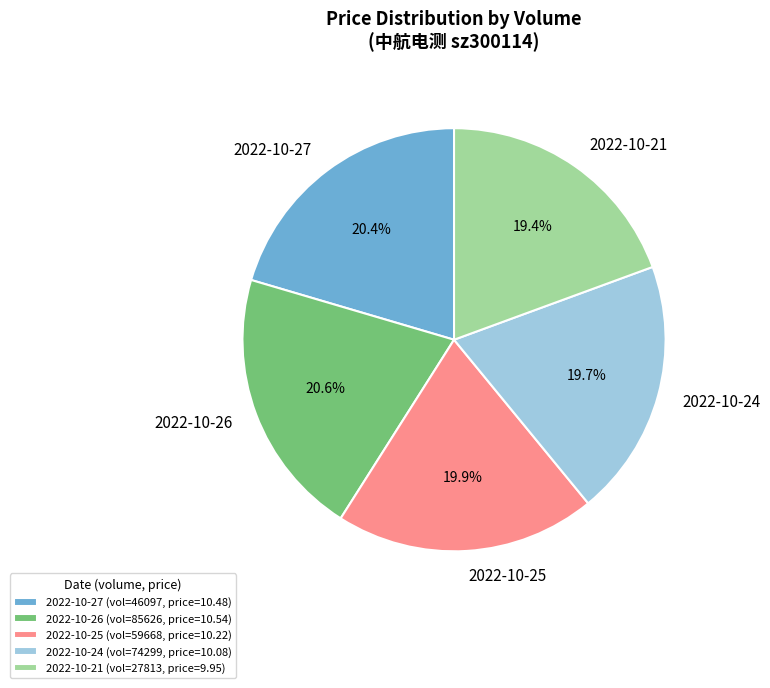

Between 2022-10-26 and 2022-10-25, which is larger?

2022-10-26